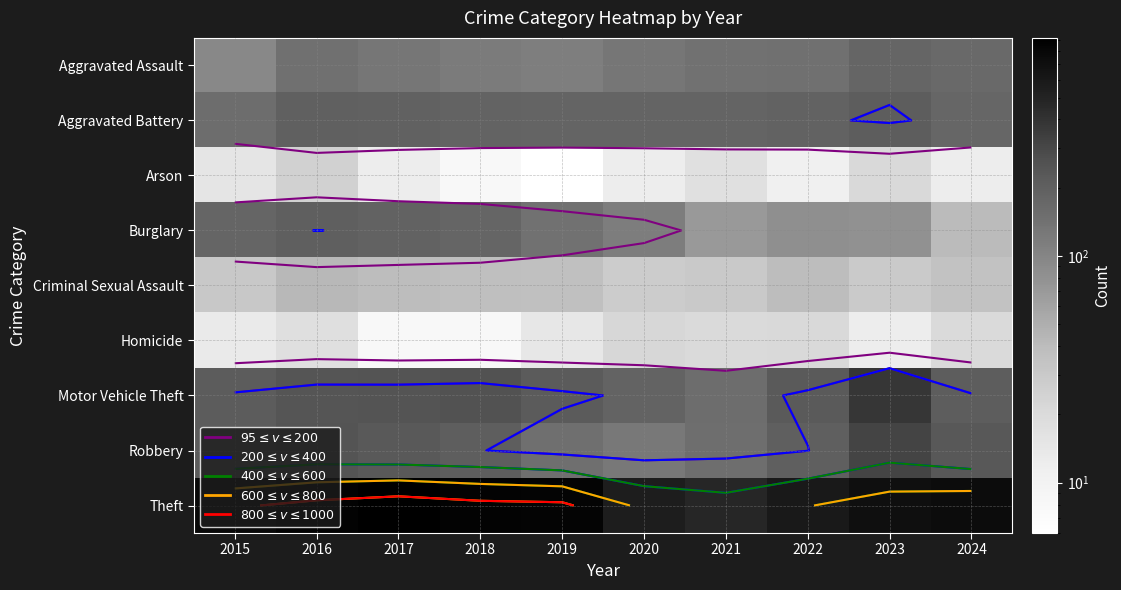

At which category is the sum across all series the highest?

2016